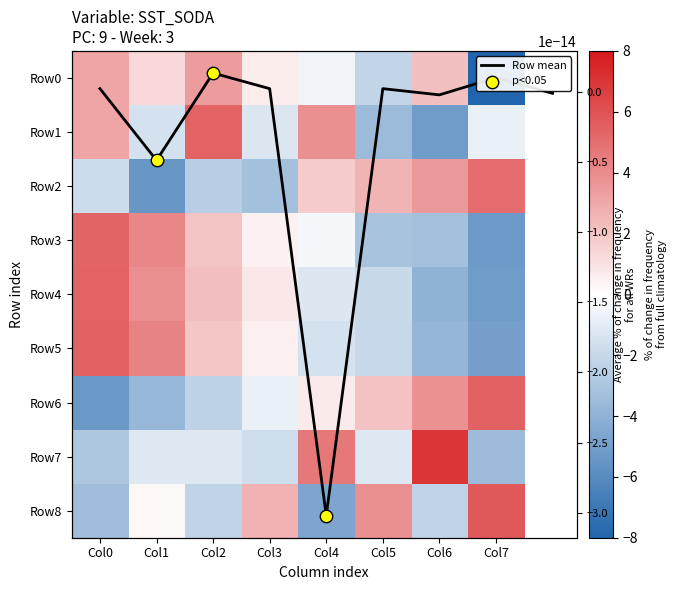

Which category has the highest value in the Row8 series?

Col7